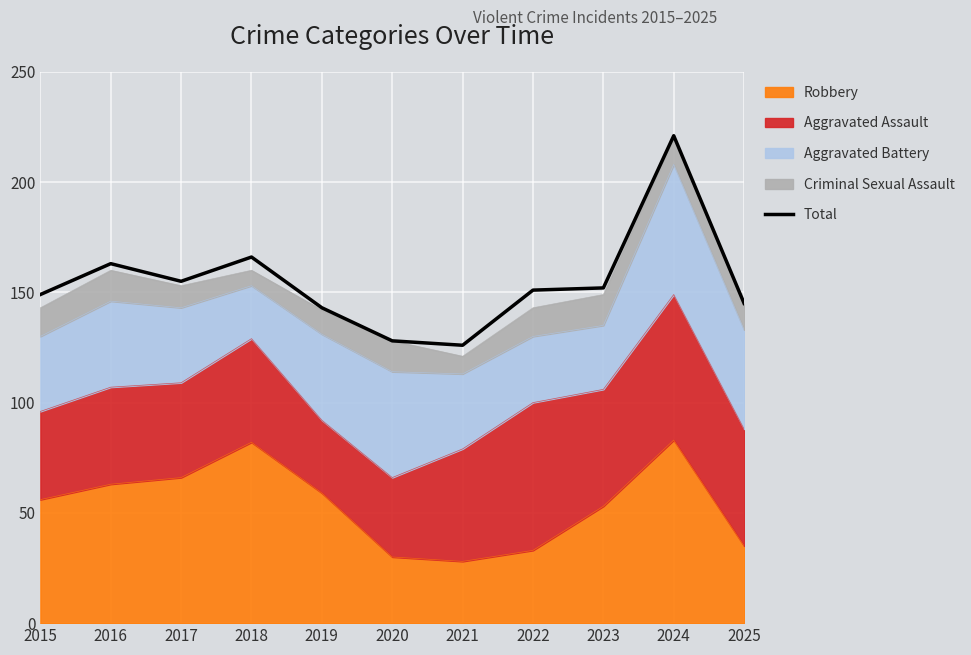

Where is the first local minimum?

2017